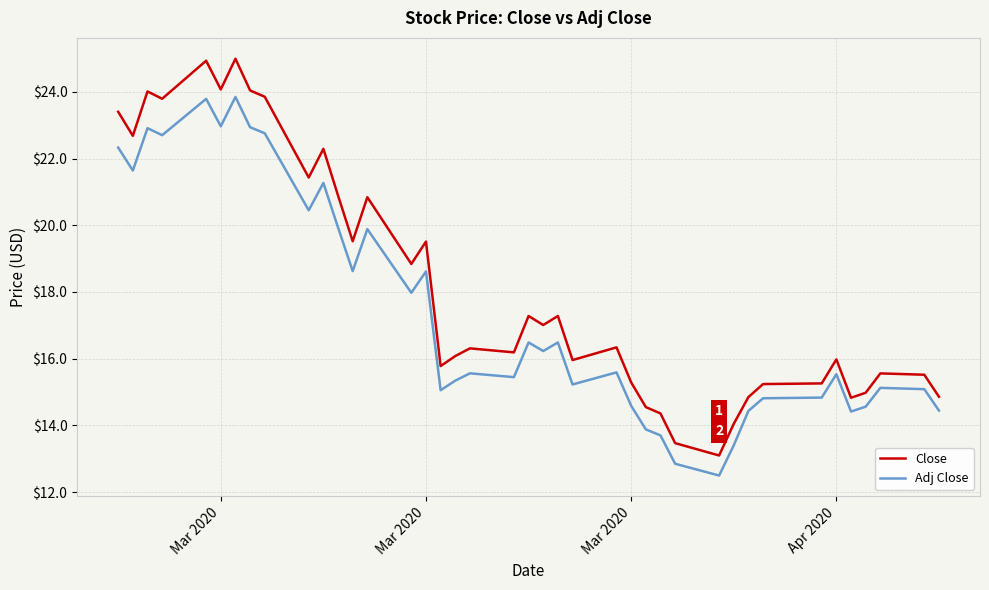

Which series has the largest total across all categories?

Close